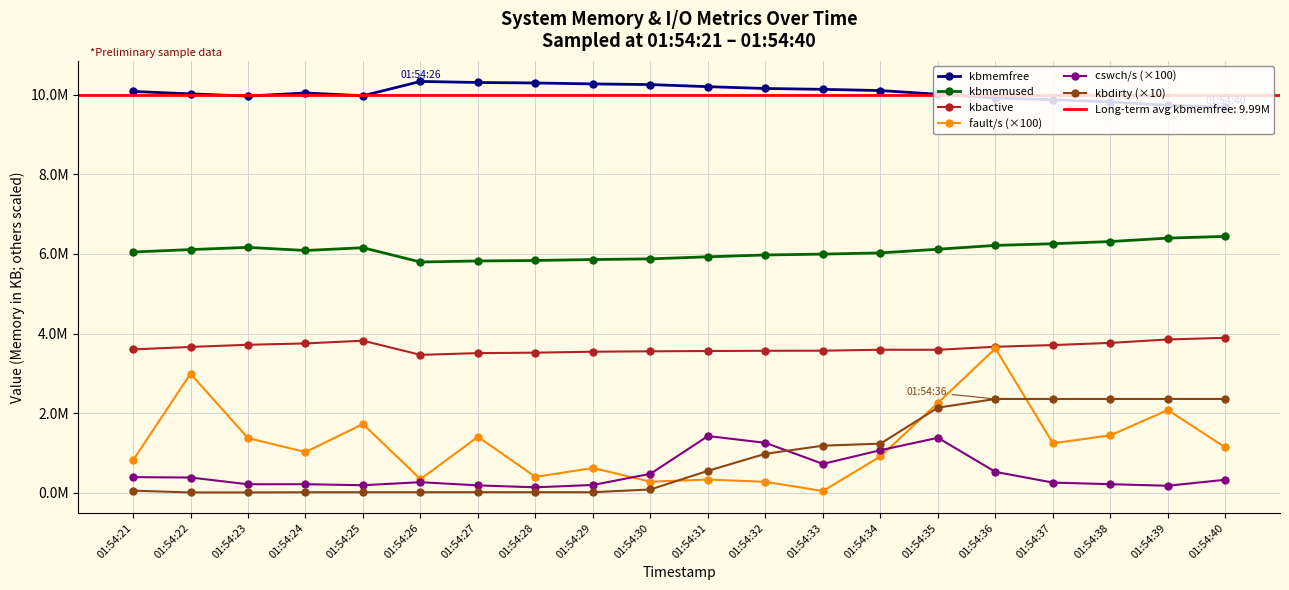

True or false: kbmemfree has a value of 14947310 at 01:54:26.

False